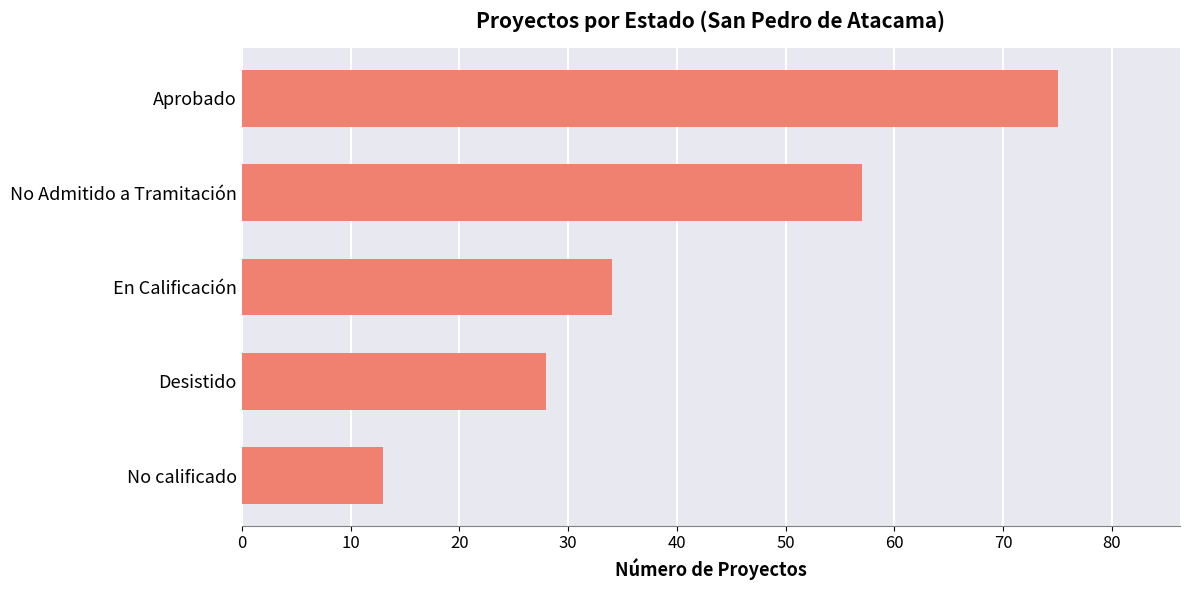

Which has a higher value, Desistido or No calificado?

Desistido